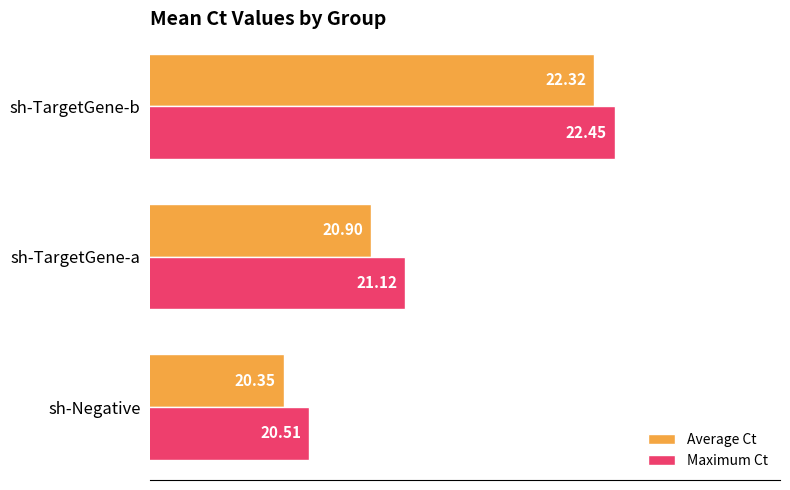

Rank the series by their average value, from lowest to highest.

Average Ct, Maximum Ct